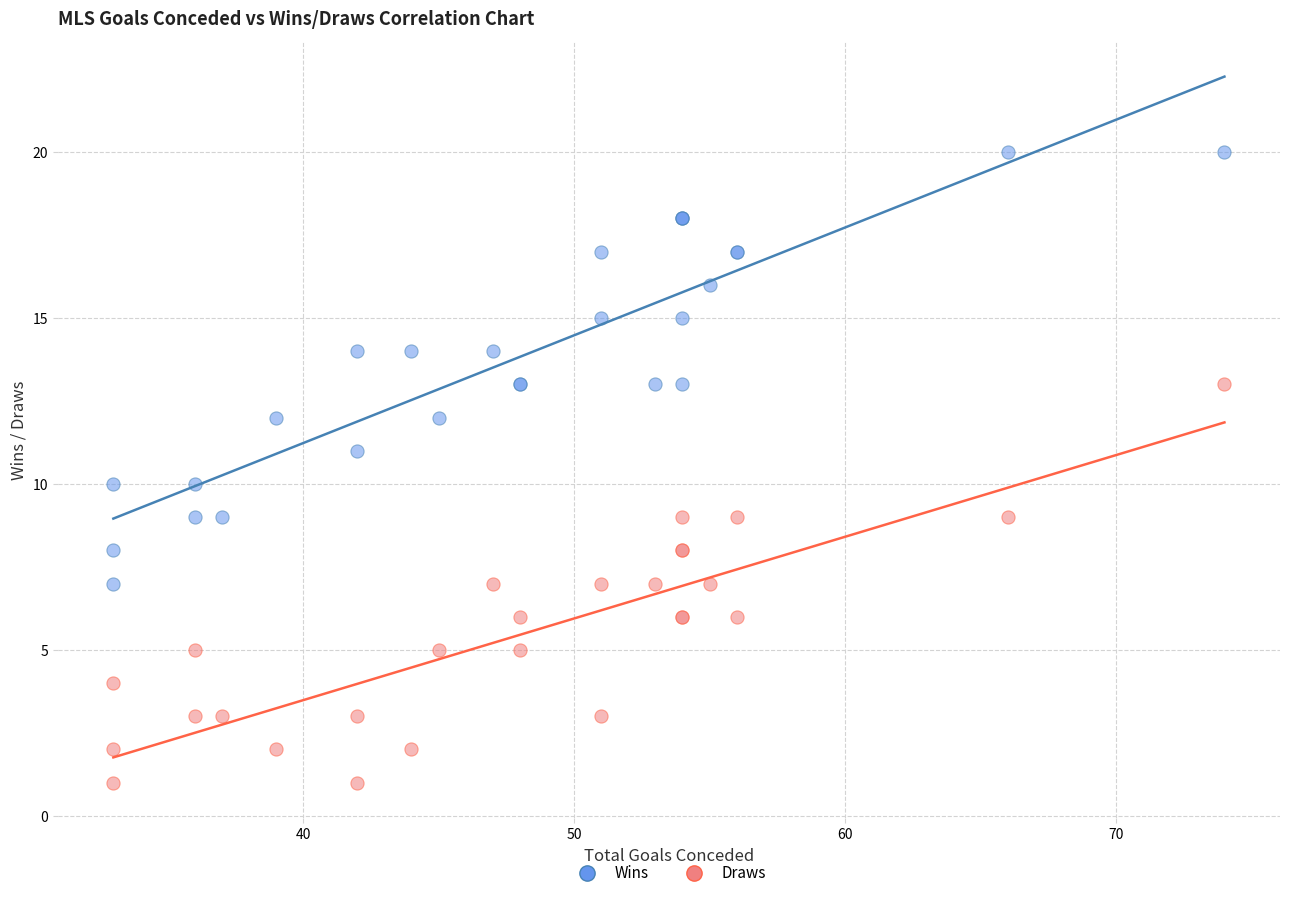

Which series has the largest Y range (max minus min)?

Wins